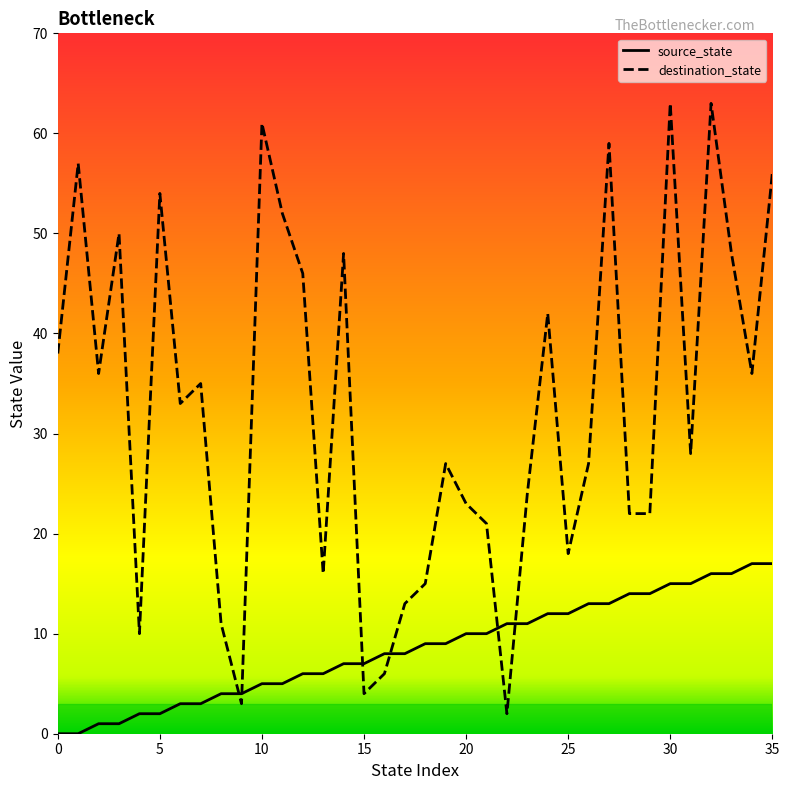

Where do destination_state and source_state first cross each other?

8 and 9